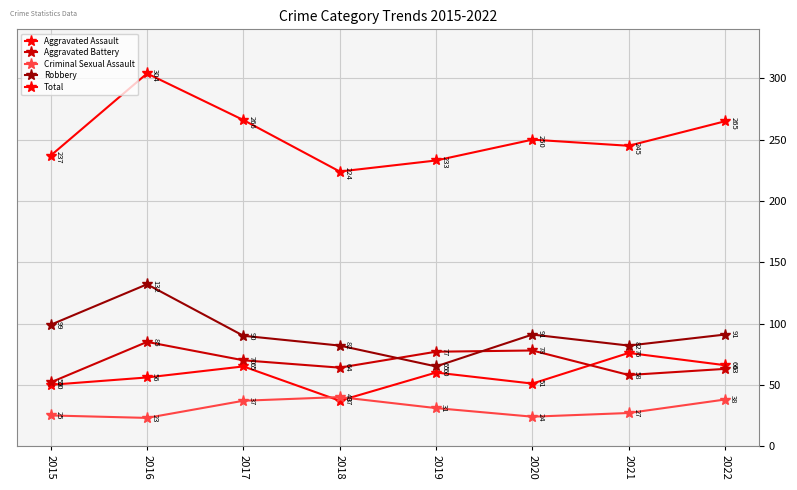

How many lines are shown in the chart?

5